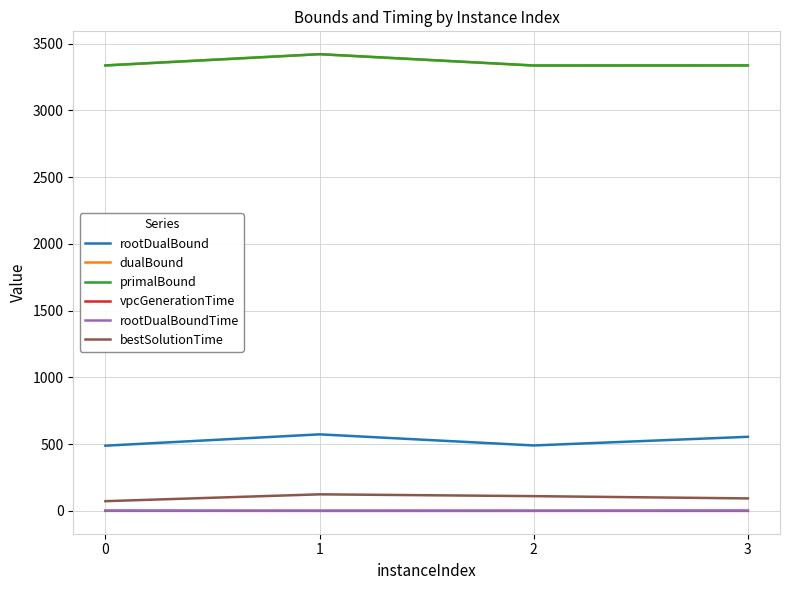

Is the value of rootDualBound at 2 greater than the value of vpcGenerationTime at 3?

Yes